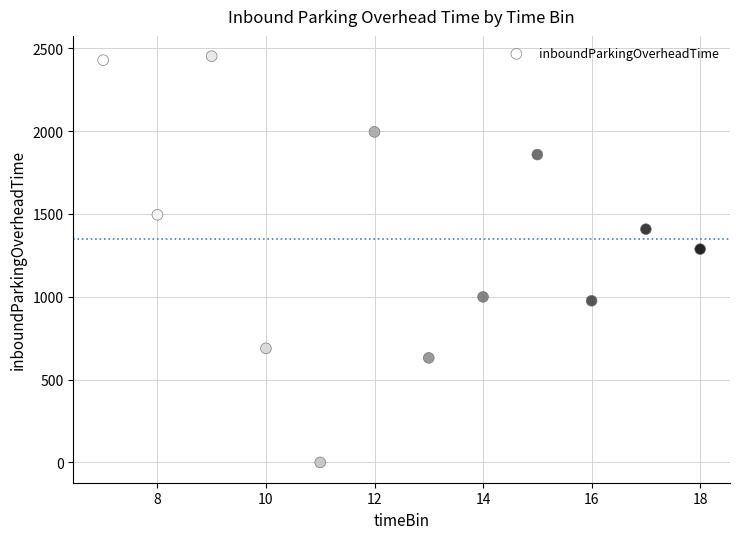

What is the average Y value?

1351.5